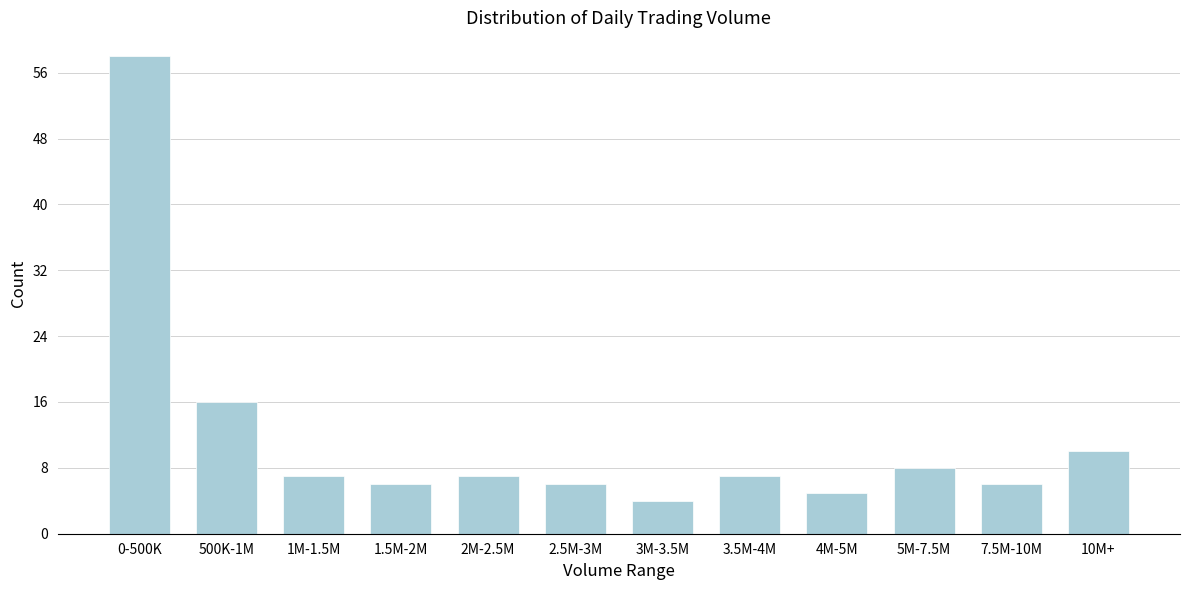

Reading left to right, transcribe all the data shown in this chart.

58	16	7	6	7	6	4	7	5	8	6	10